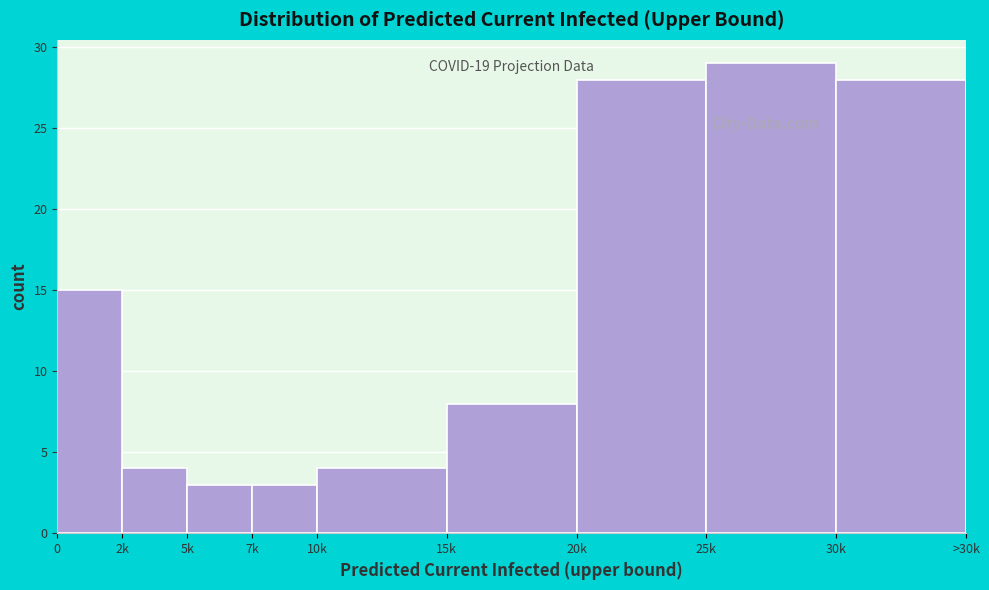

Reading left to right, transcribe all the data shown in this chart.

15	4	3	3	4	8	28	29	28